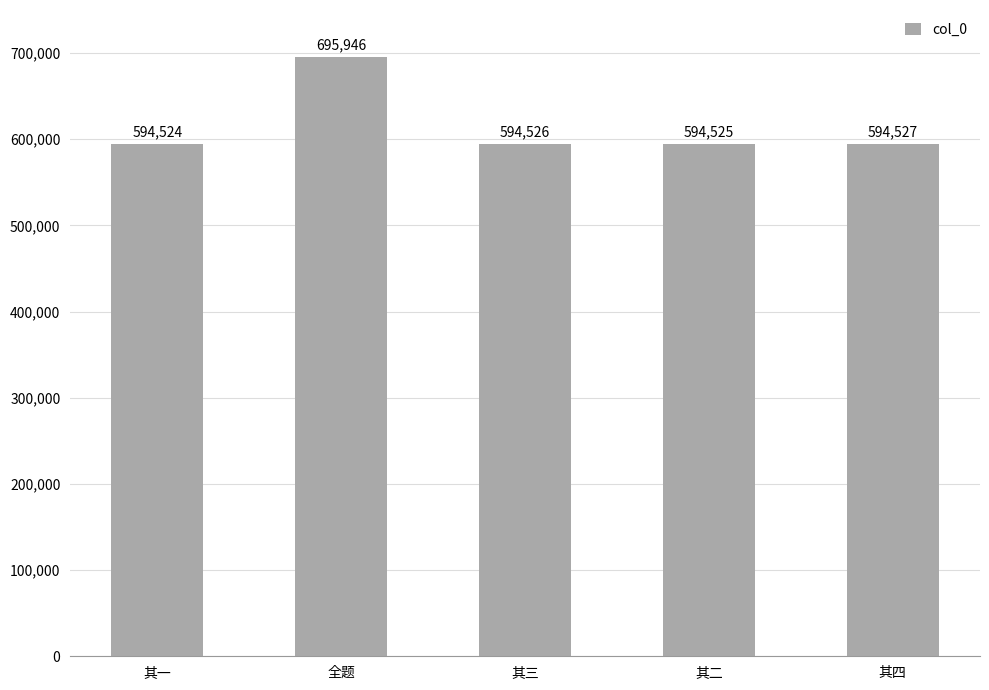

Which label corresponds to the smallest value in the chart?

其一